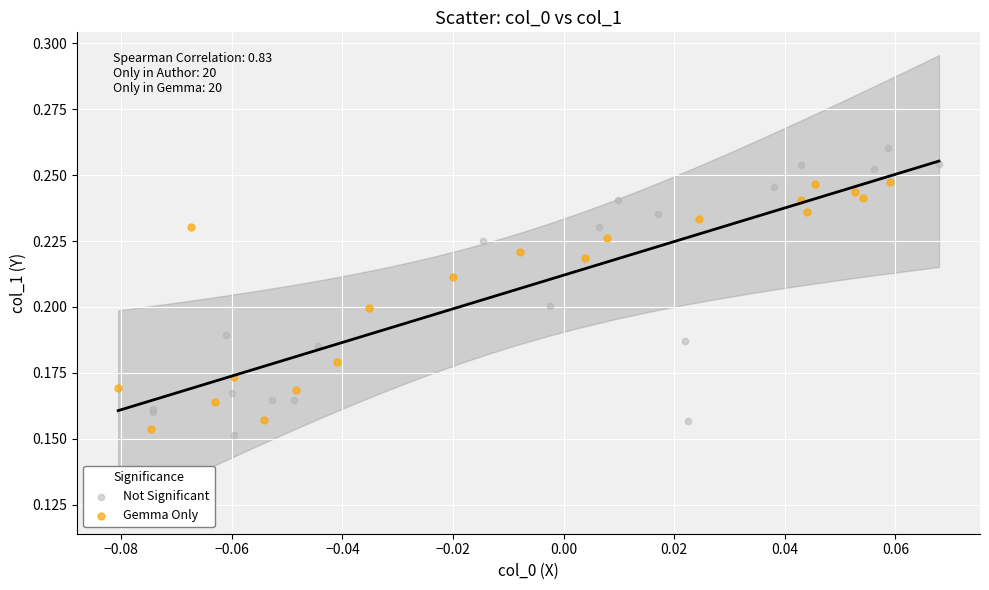

Which series contains the highest Y value?

Not Significant